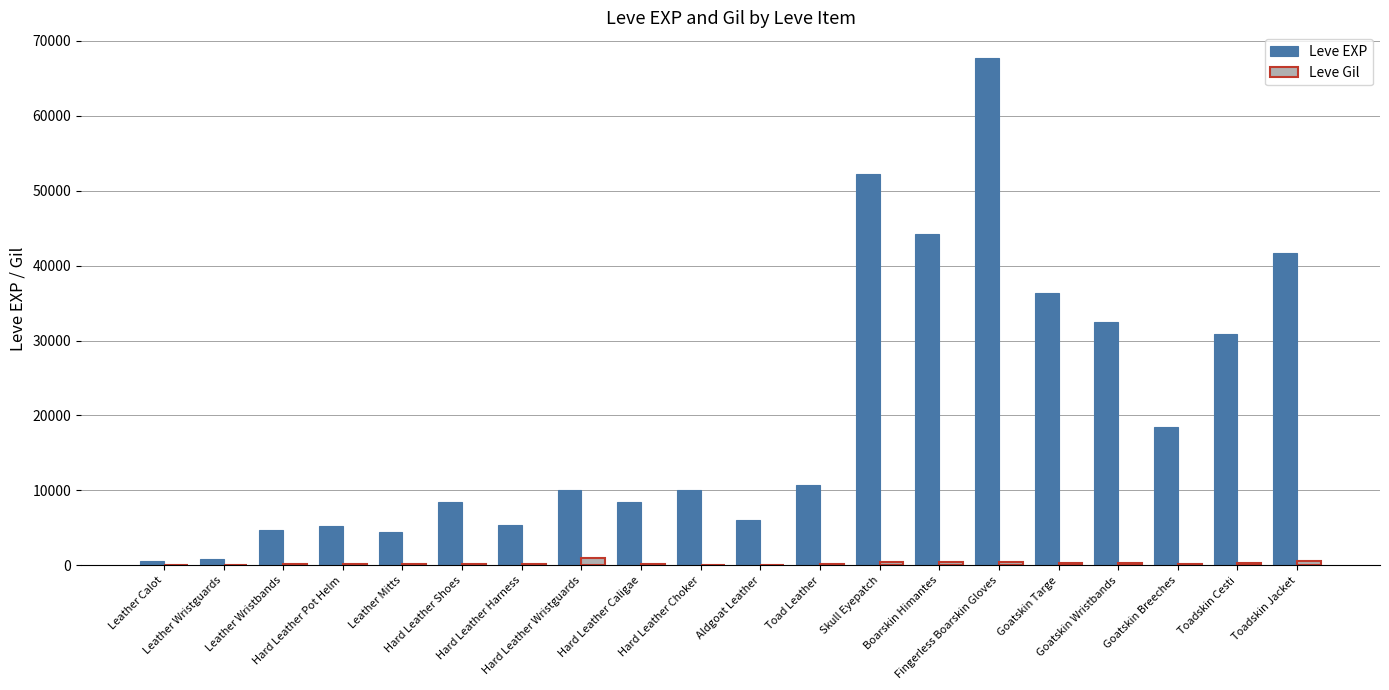

Which series has the largest total across all categories?

Leve EXP